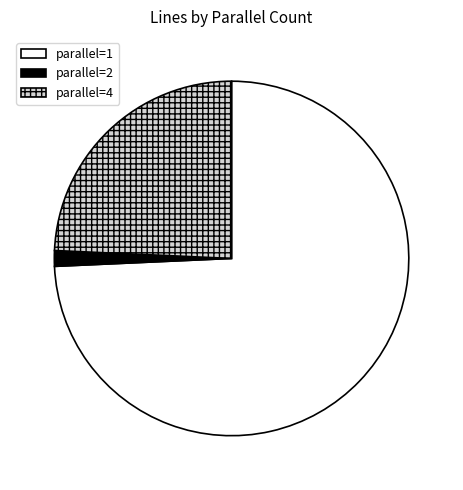

Does any single category account for the majority?

Yes